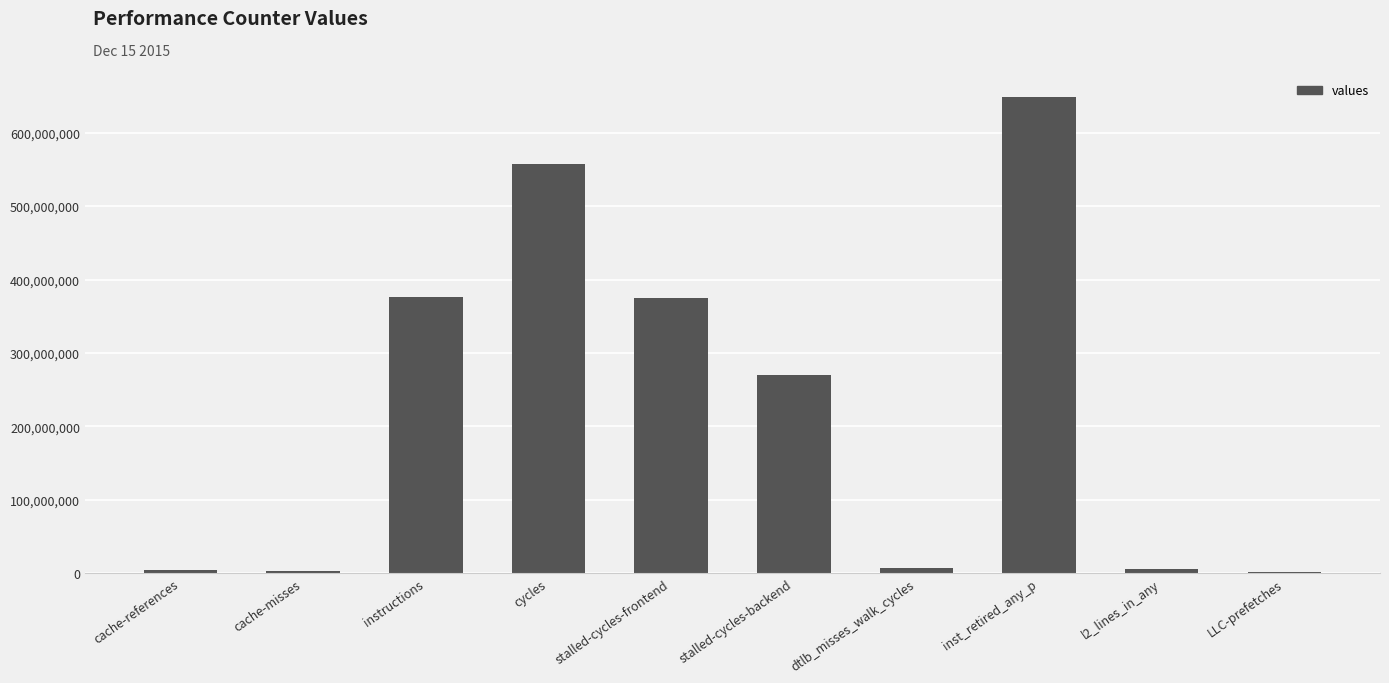

The chart shows a value of 269375932 at stalled-cycles-backend. True or false?

True